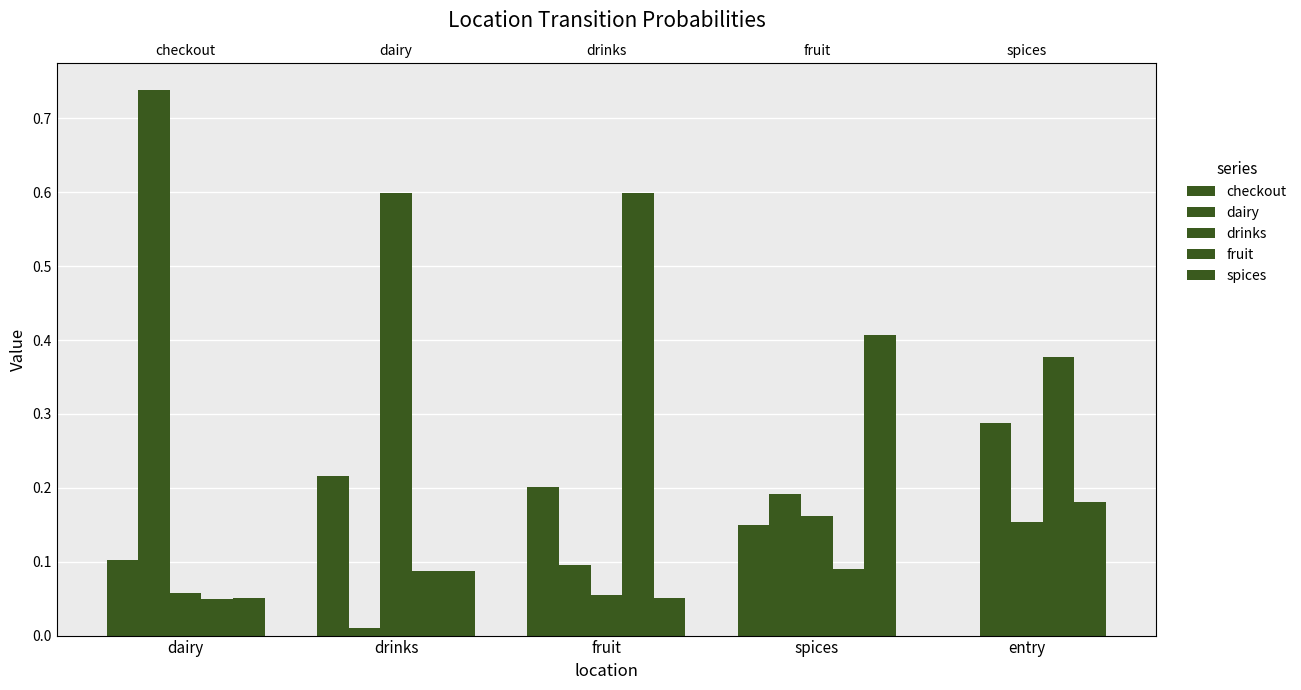

How many categories are shown in the chart?

5